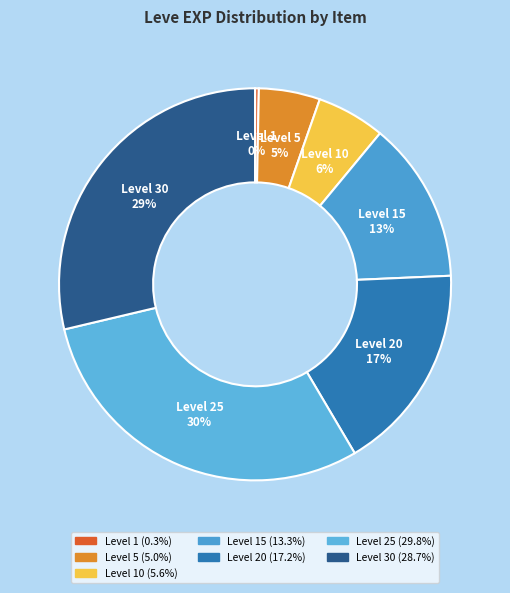

To the nearest percent, what is the average slice percentage?

14%